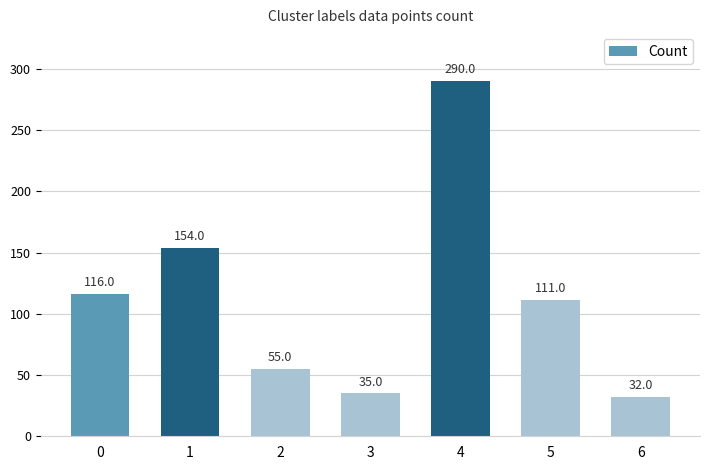

What is the greatest value displayed?

290